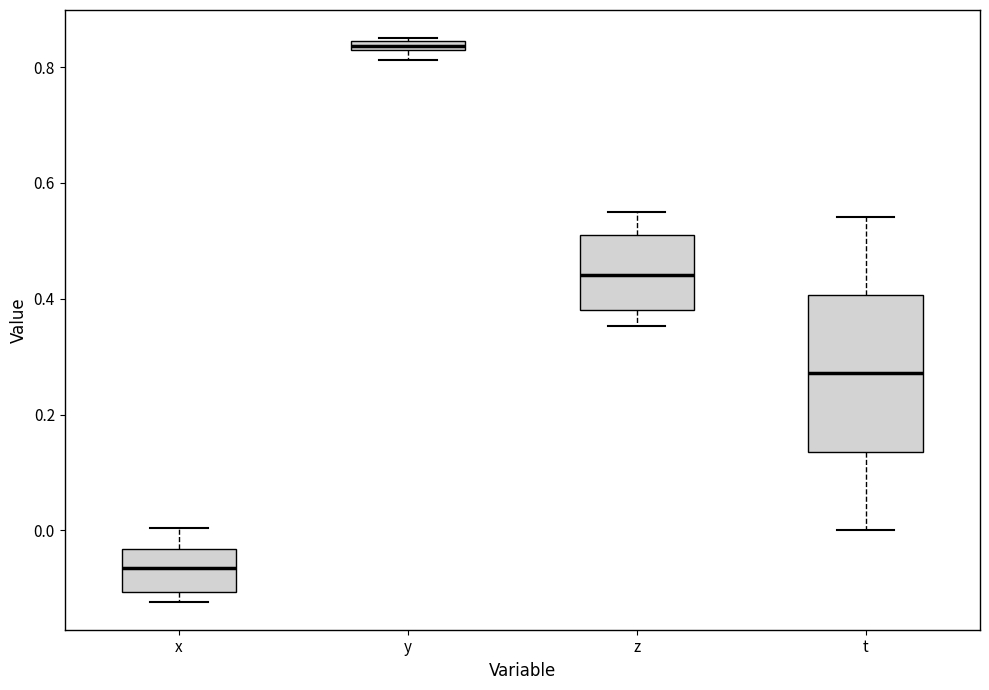

Comparing the boxes themselves (not the whiskers), which one is the tallest?

t